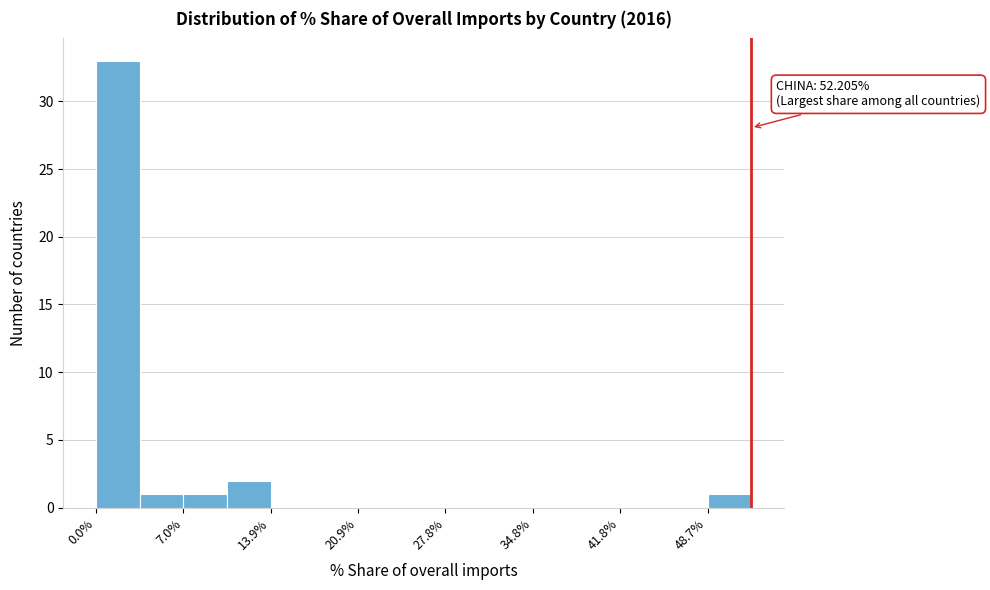

Around what value on the x-axis is the tallest bar? Give the approximate position of its centre, as read against the axis.

2